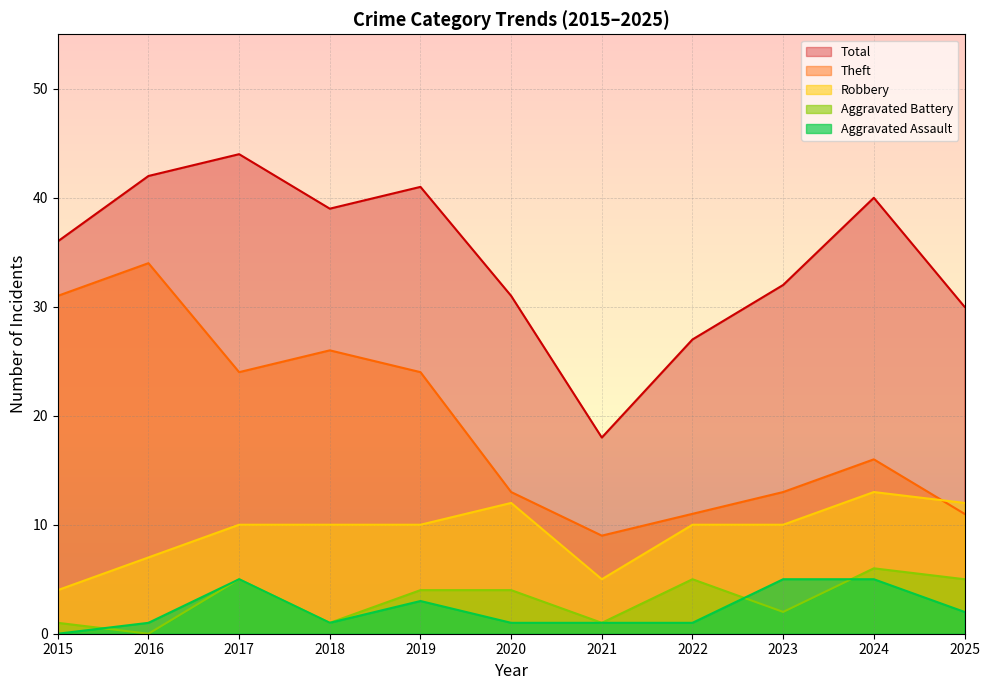

The Aggravated Assault series shows 0 at 2018. True or false?

False